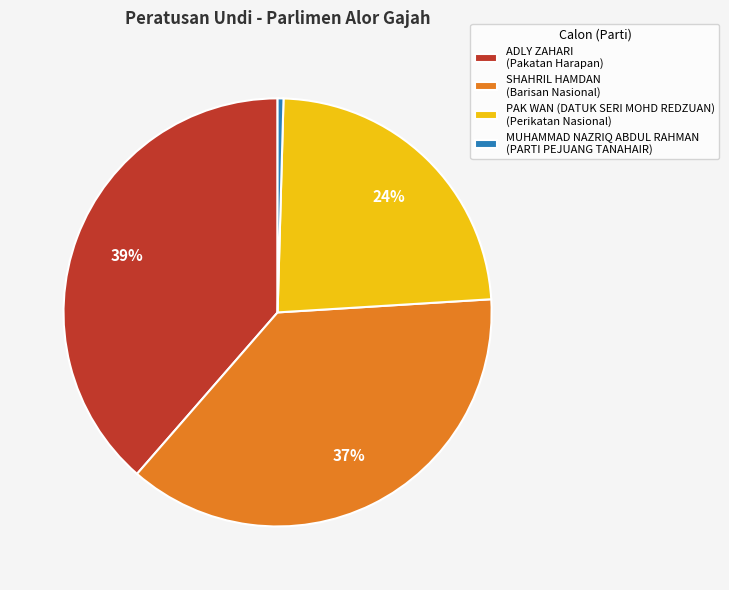

Count the number of slices in the pie.

4